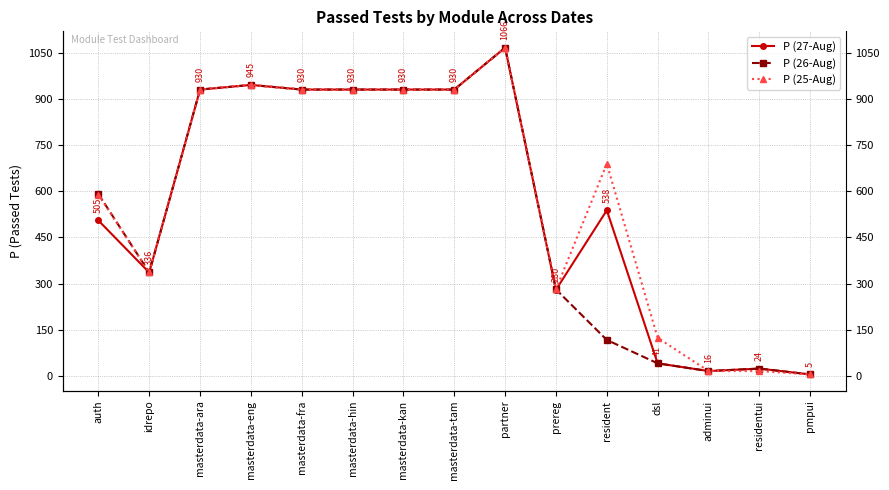

Which series has the widest spread of values?

P (27-Aug)